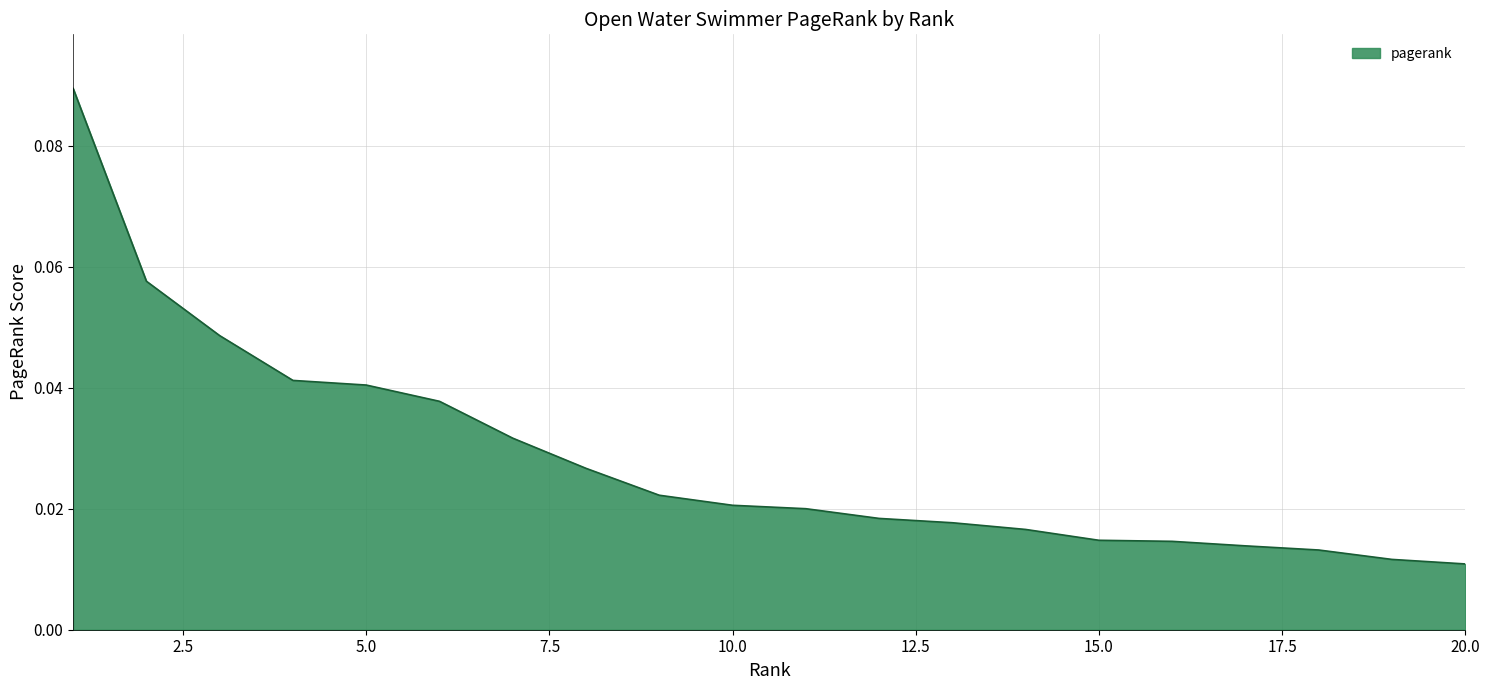

How many lines are shown in the chart?

1